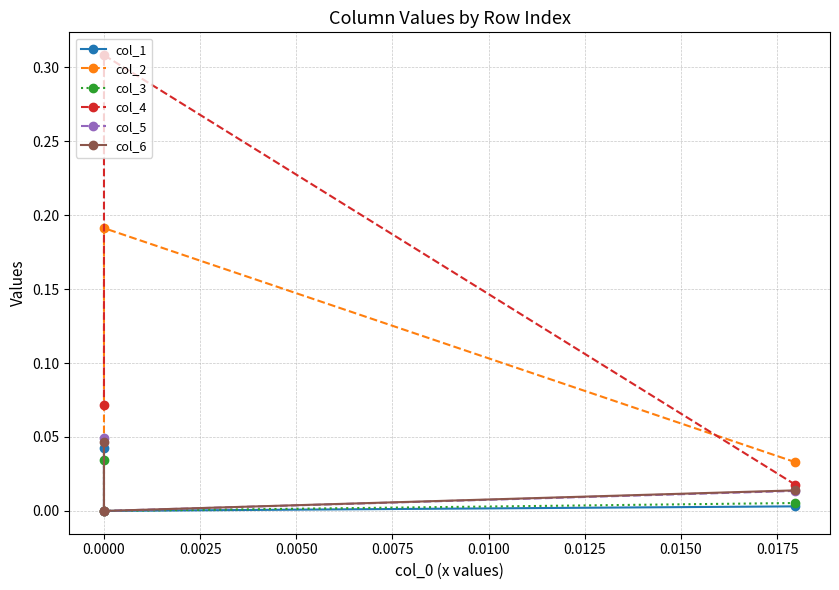

At 0.0000, list the series in order from smallest to largest.

col_1, col_3, col_5, col_6, col_2, col_4